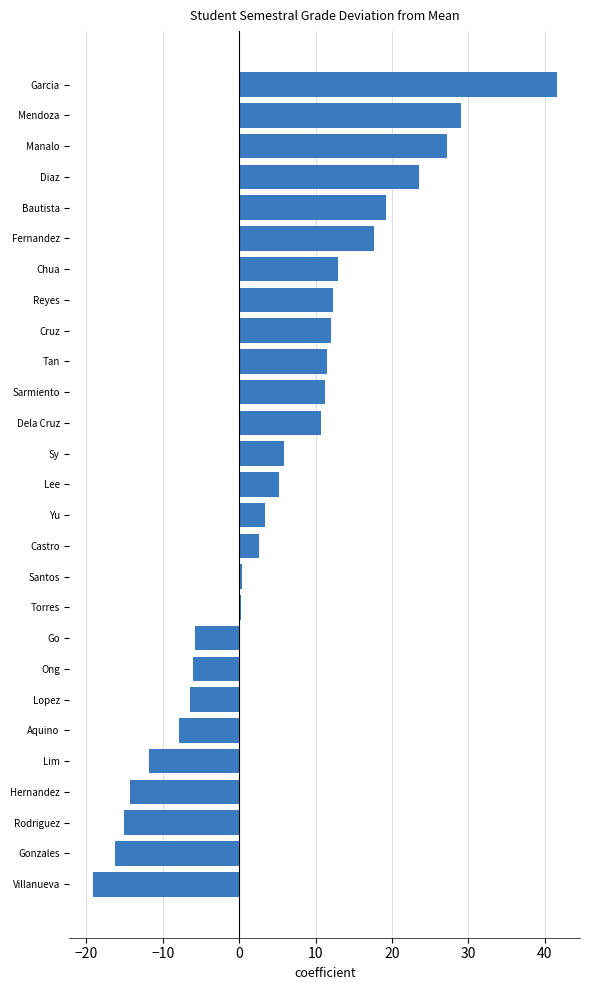

Between Castro and Bautista, which is larger?

Bautista